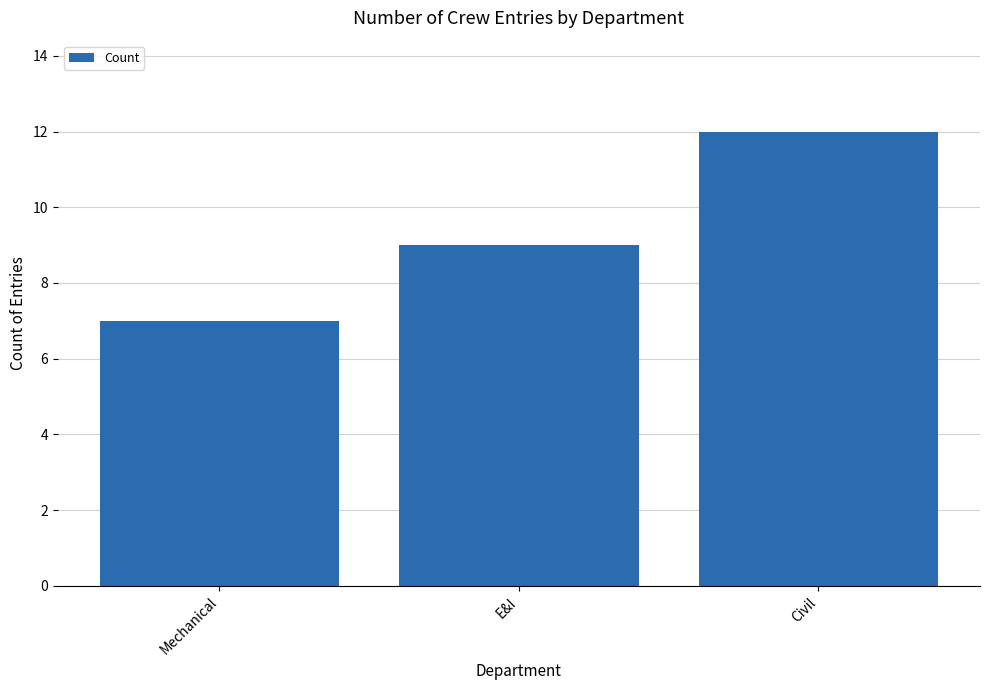

How many data points does each series have?

3